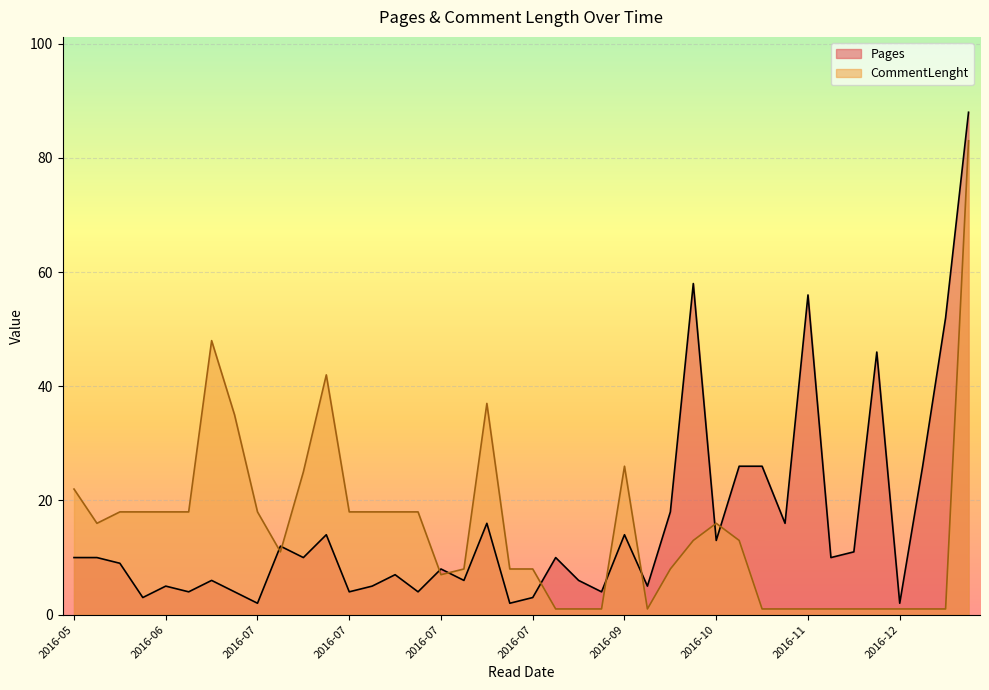

What is the value of the CommentLenght point at the 31st from the left?

1